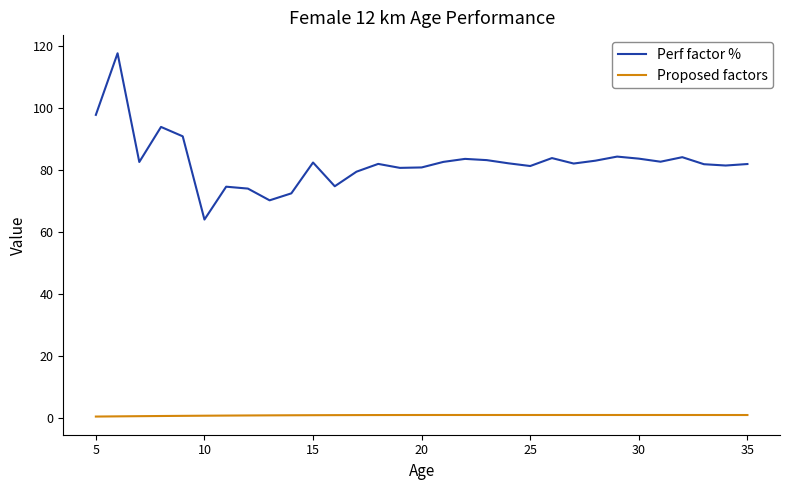

How many lines are shown in the chart?

2